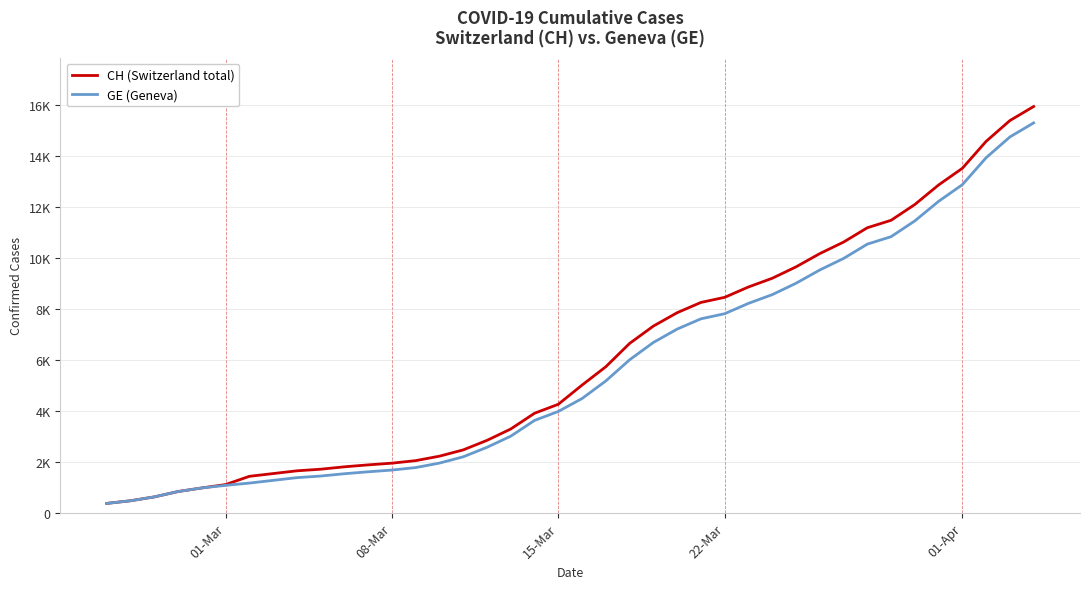

What is the sum of all GE (Geneva) values?

225656